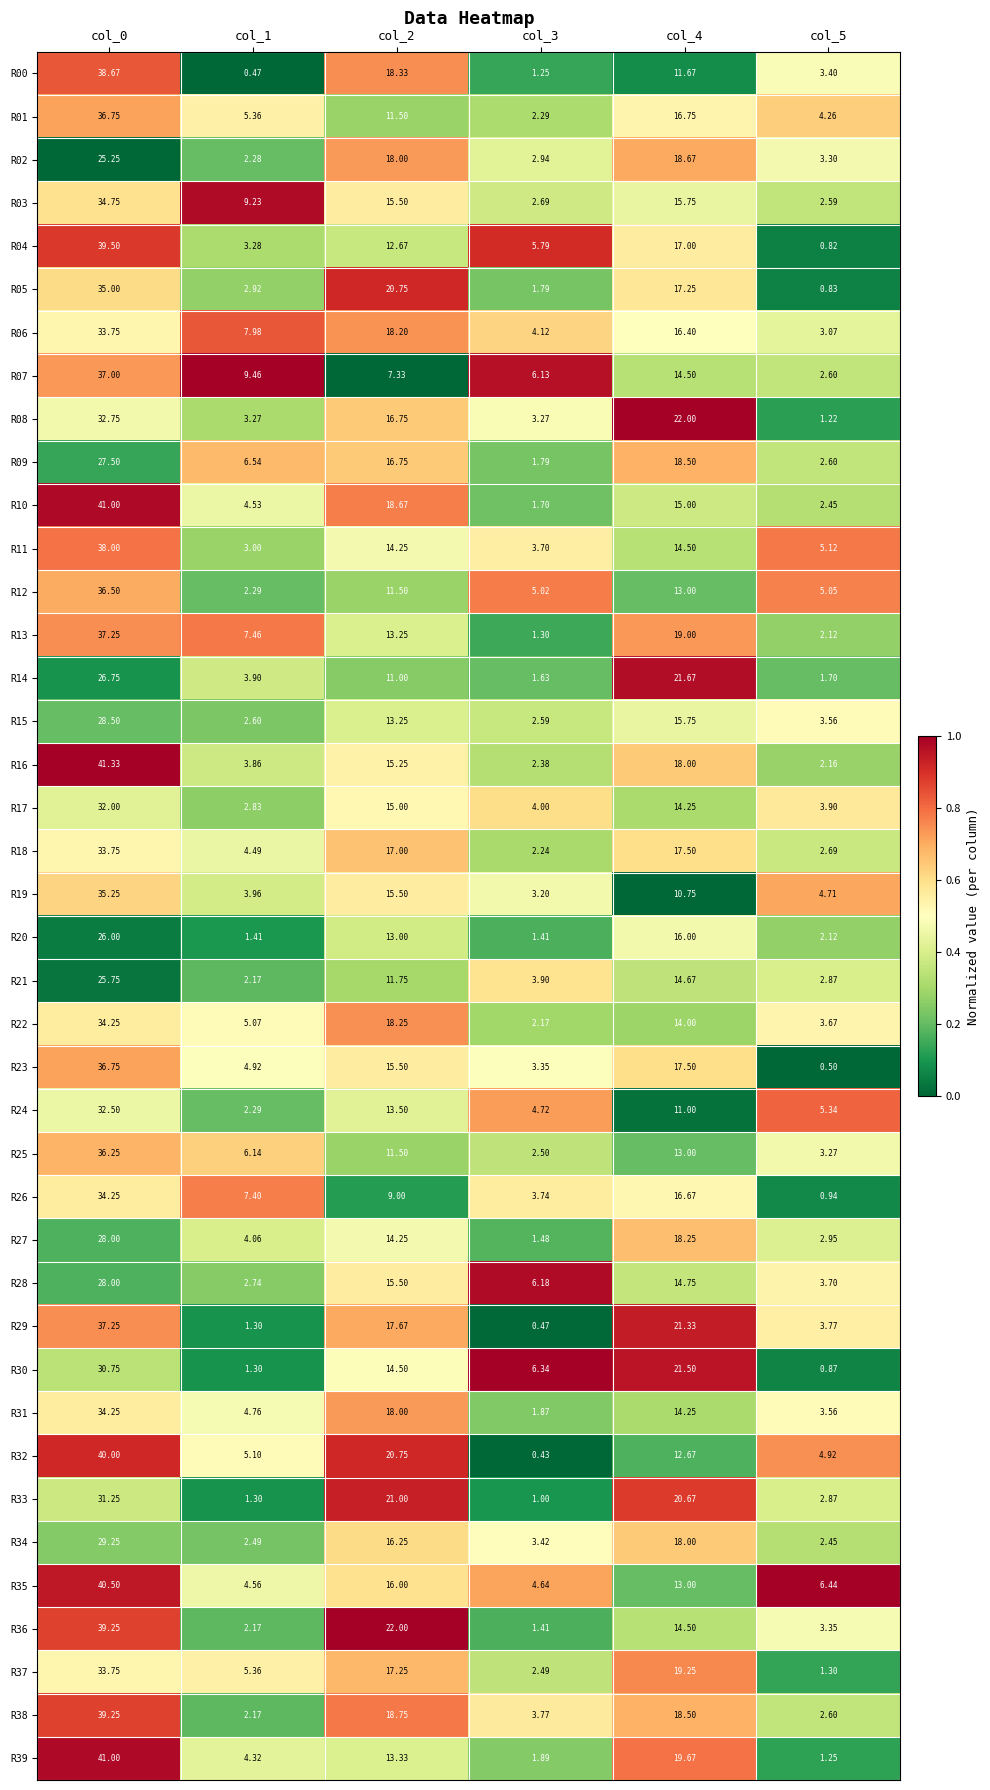

What is the difference between the highest and lowest values at col_5?

5.9